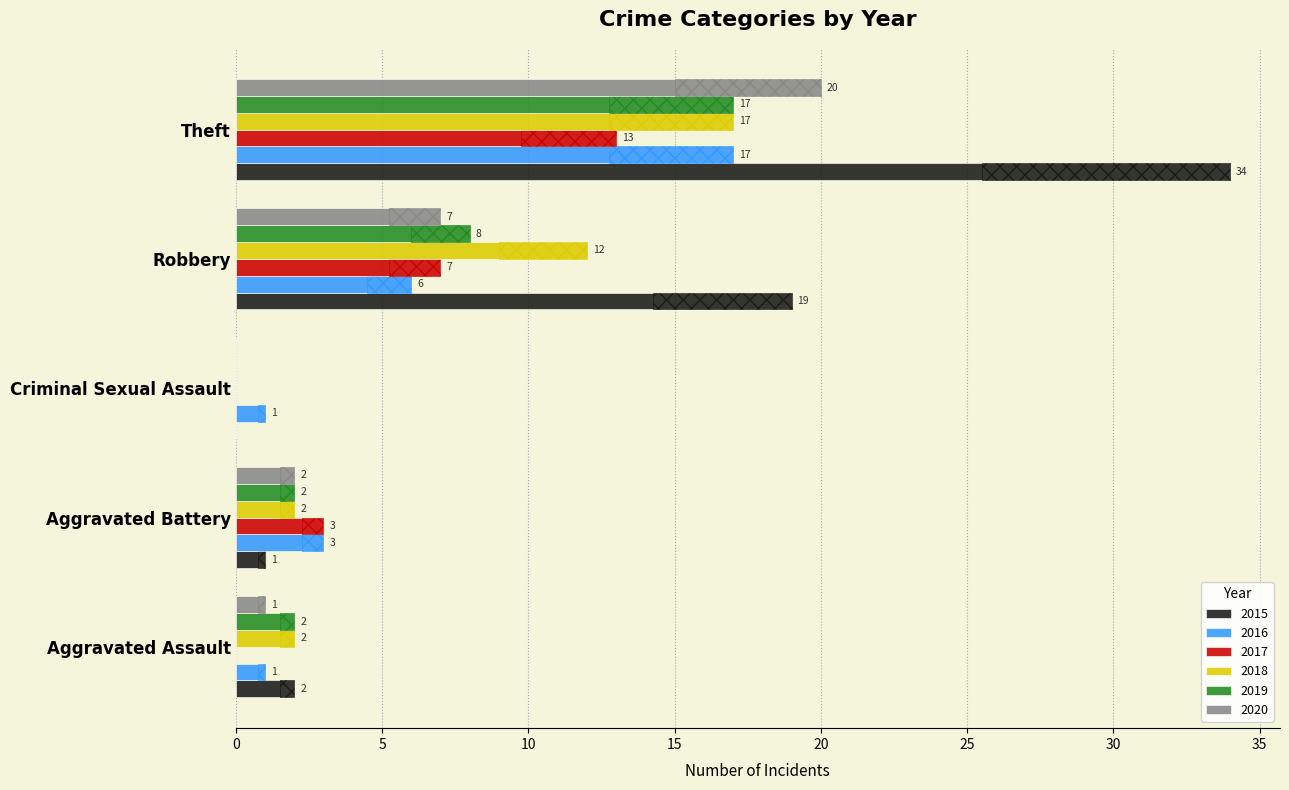

True or false: 2016 has a value of 3 at Aggravated Battery.

True